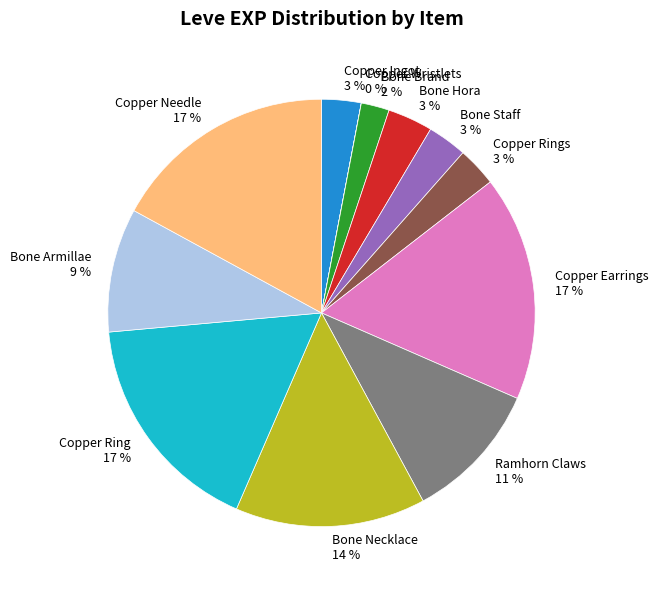

Does Bone Hora 3 % represent more than half of the total?

No